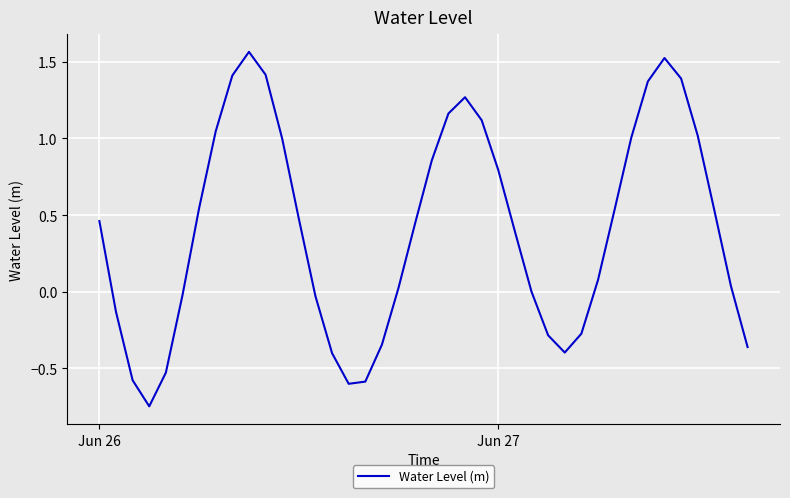

How many lines are shown in the chart?

1